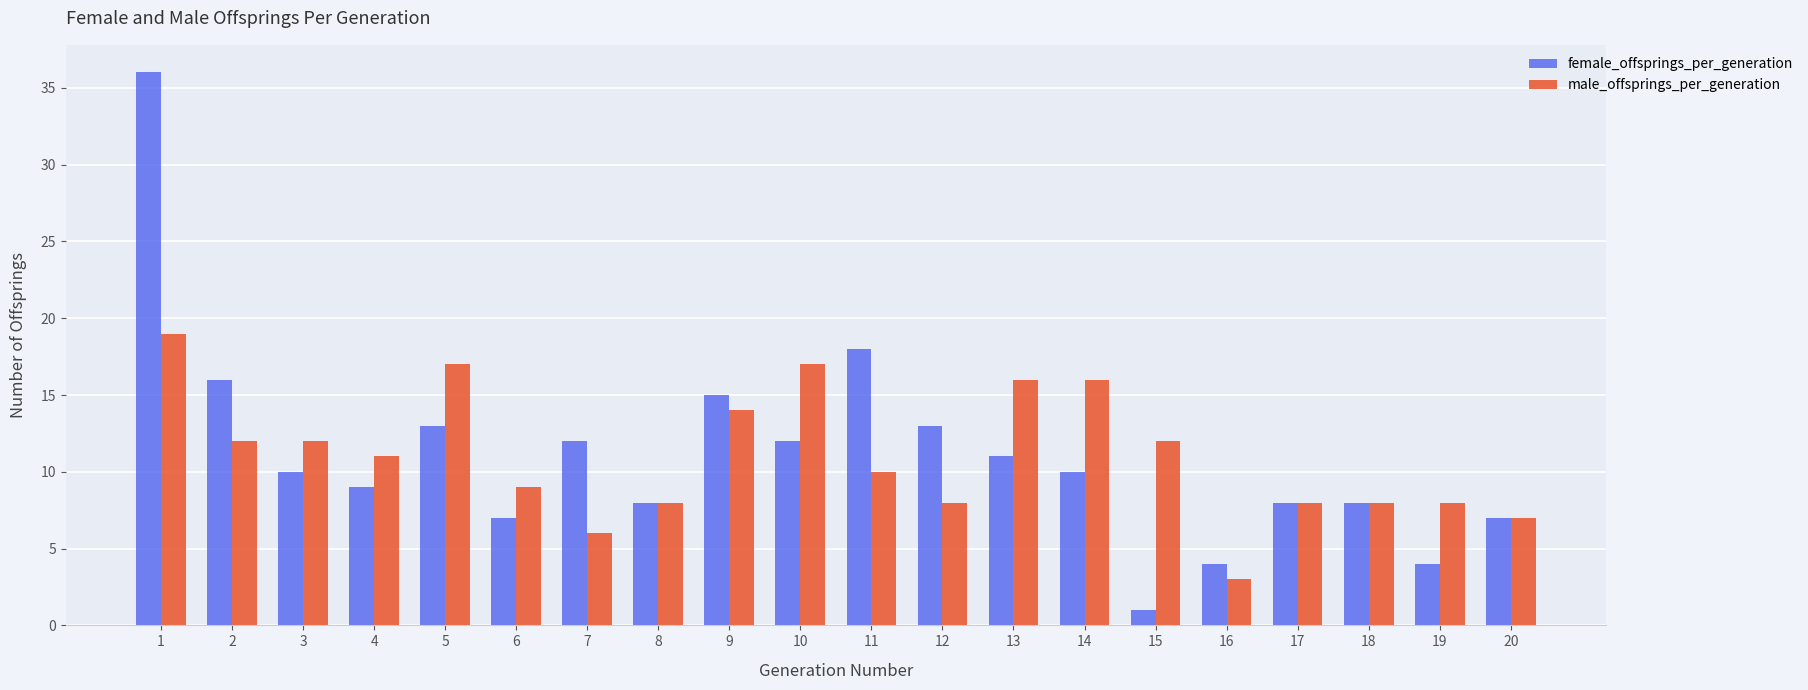

What is the difference between the maximum and minimum values in the female_offsprings_per_generation series?

35